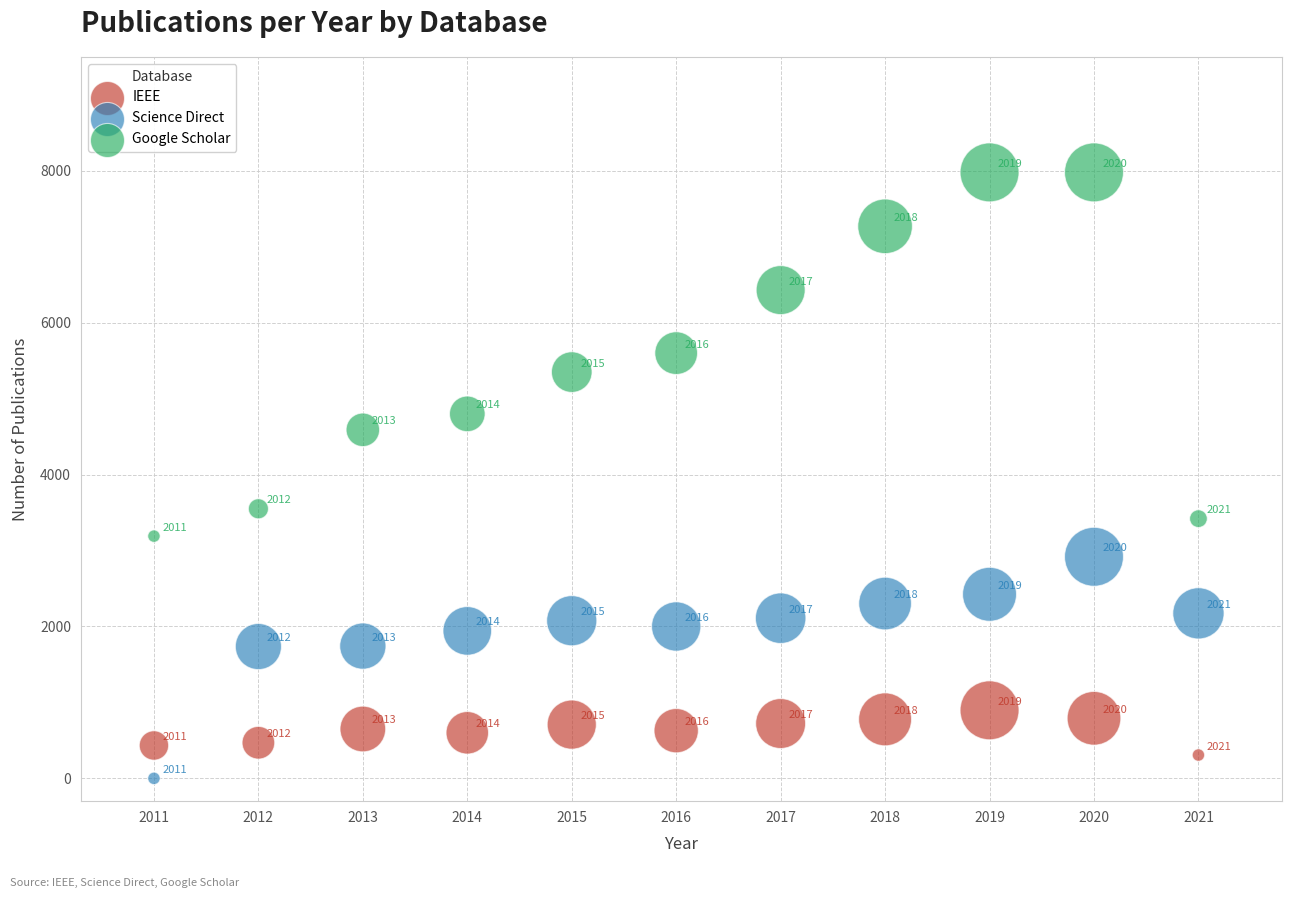

Across all data points, what is the range of Y values (max minus min)?

7980